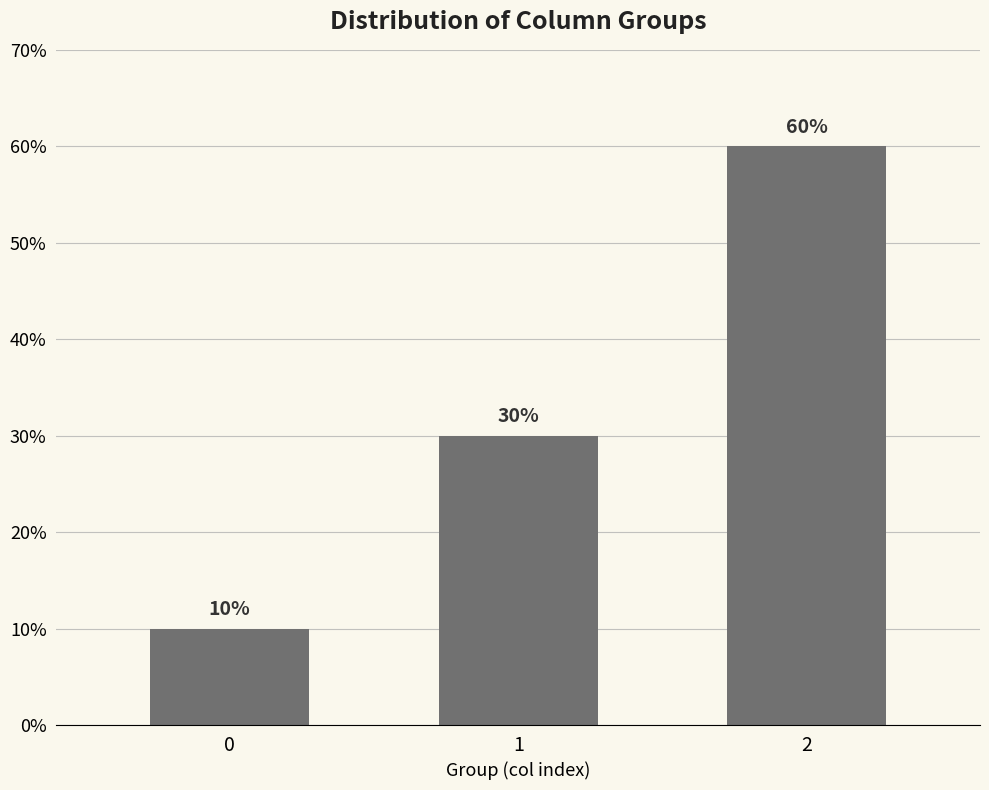

What is the difference between the values at 0 and 1?

20